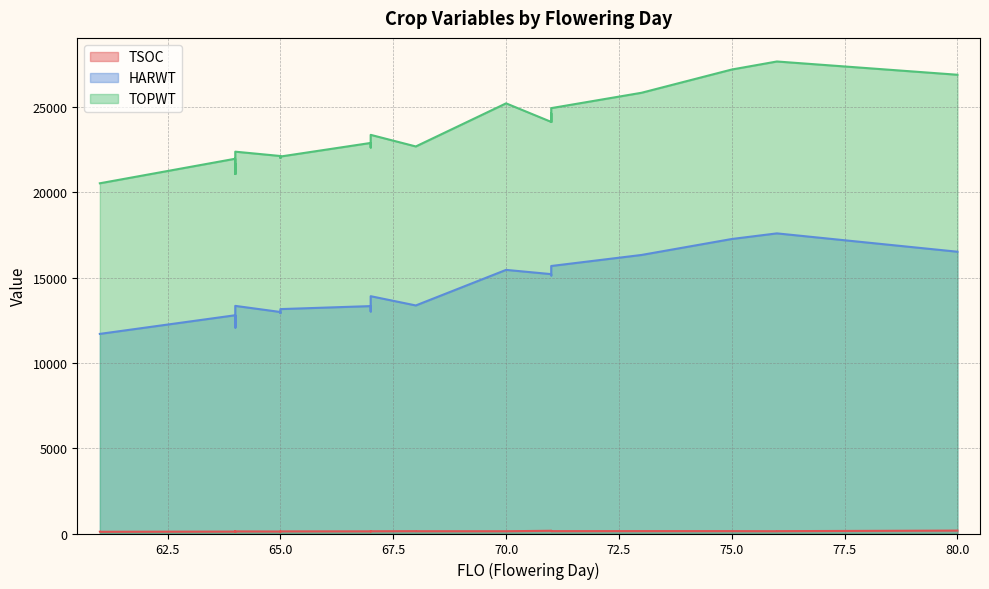

What is the value of the TSOC point at the 25th from the left?

133